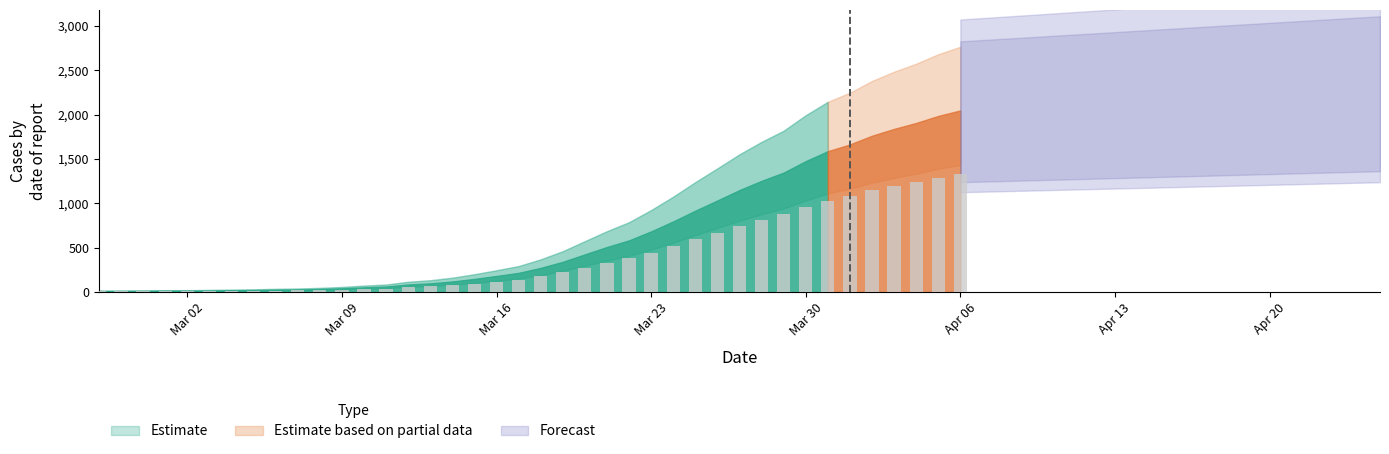

Reading right to left, what are all the values shown in this chart?

1330.5	1290.2	1238.9	1195.4	1145.3	1081.6	1032.2	959.4	875.6	815.1	747.5	671.5	596.7	518.1	445.2	379.6	330.9	276.9	222.3	178.1	141.7	119.0	97.5	78.7	65.0	56.6	41.6	35.8	28.6	23.4	20.2	18.2	15.6	14.3	12.3	11.1	11.1	9.8	9.1	8.5